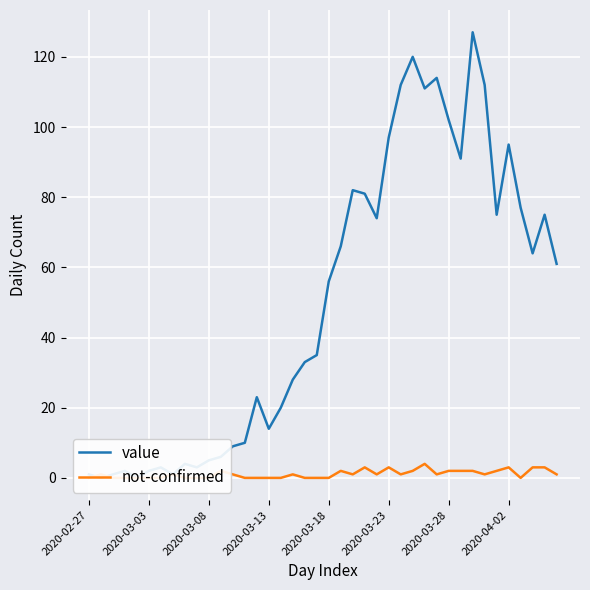

At how many categories does at least one series exceed 99?

7